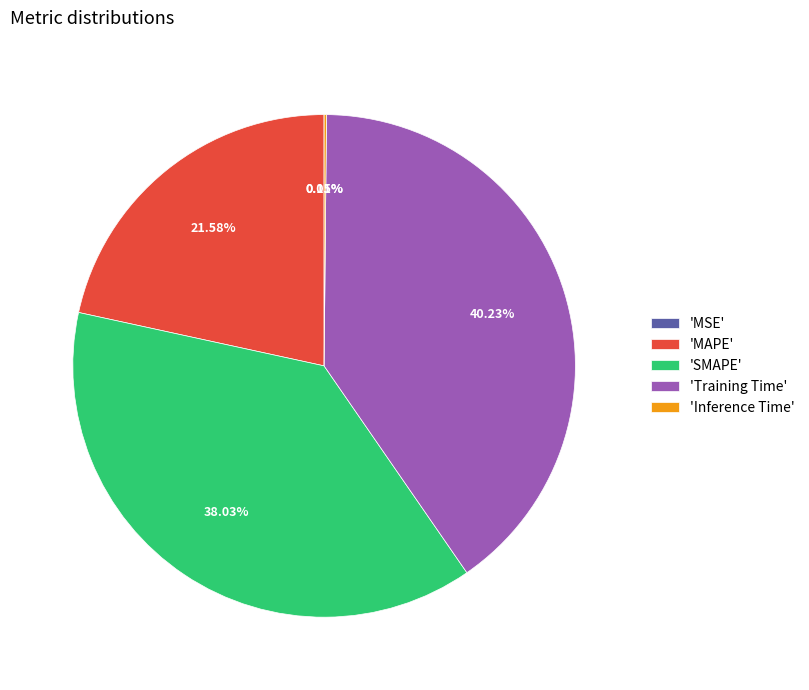

Is there any slice that represents more than half of the pie?

No